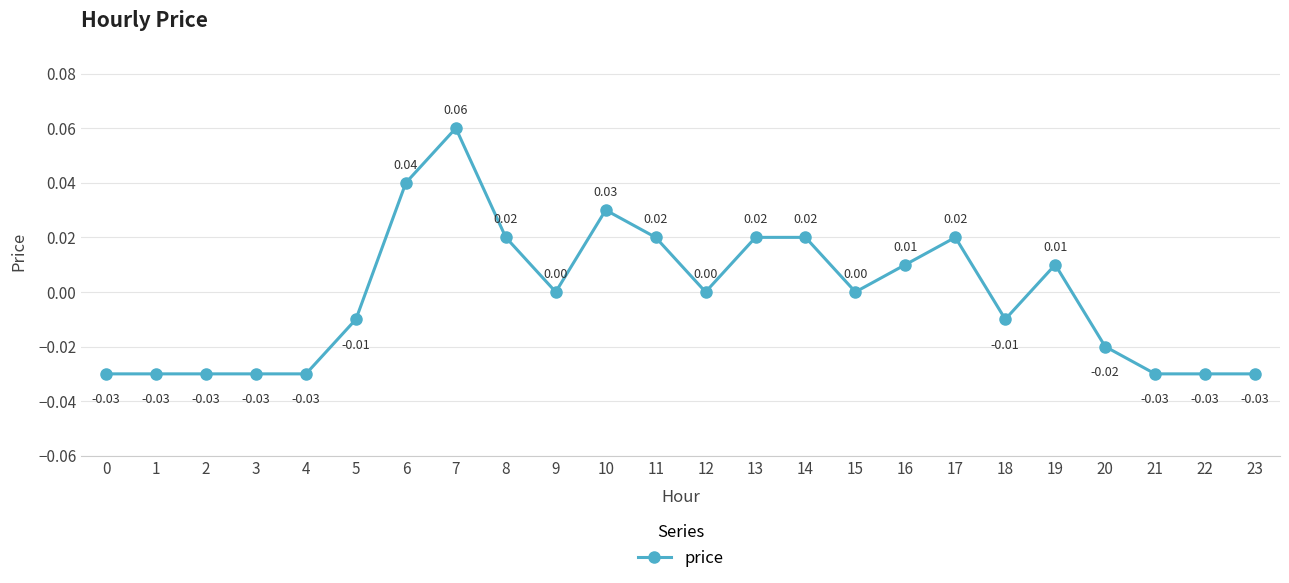

Between 8 and 7, which is larger?

7